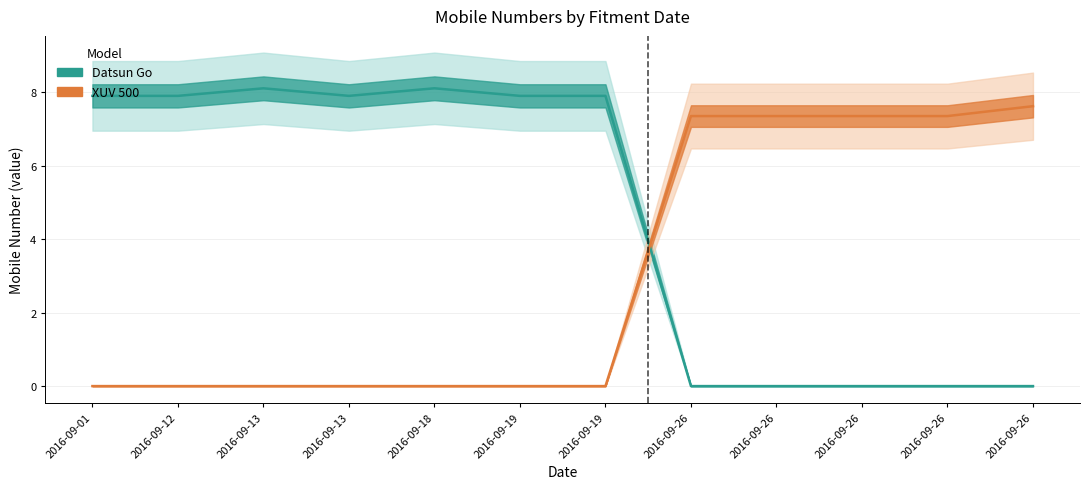

How many values in the Datsun Go series are below 7?

5